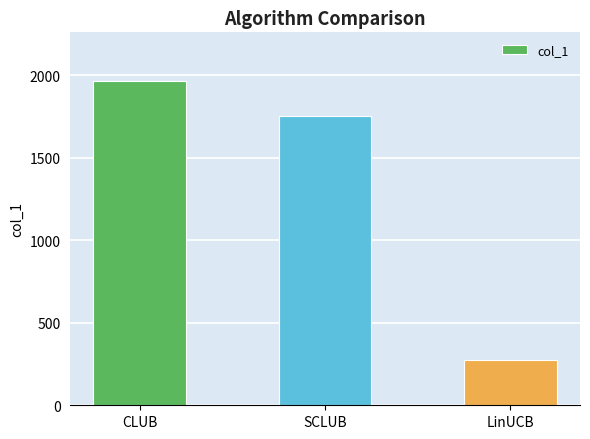

Count the number of data series in this chart.

1